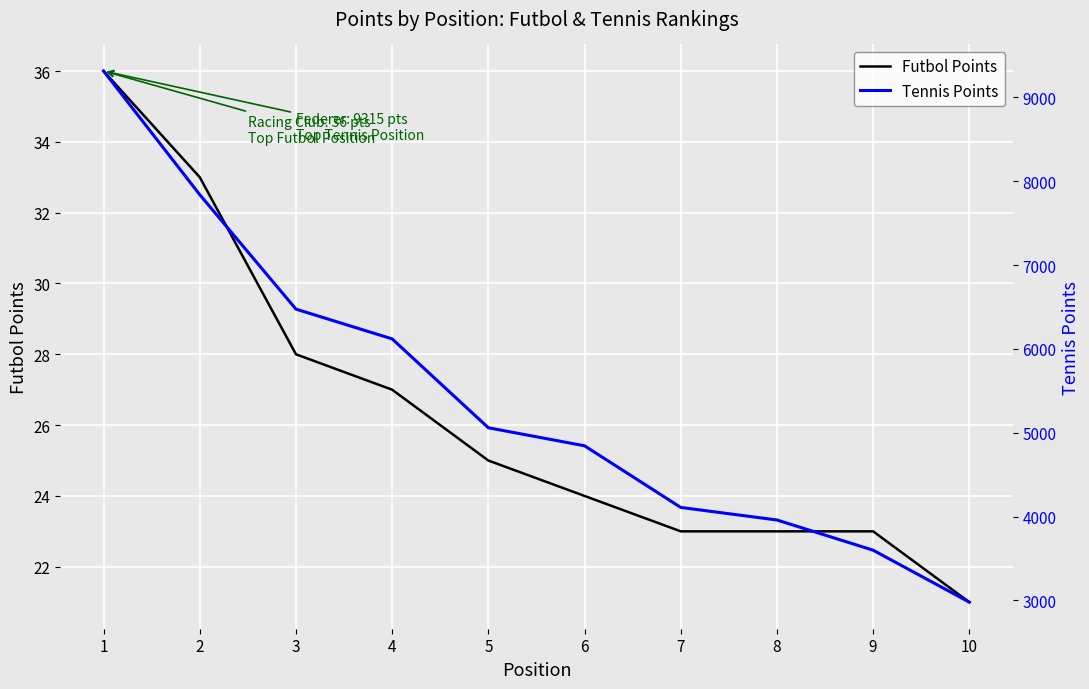

What are all the series names shown in the legend?

Futbol Points, Tennis Points